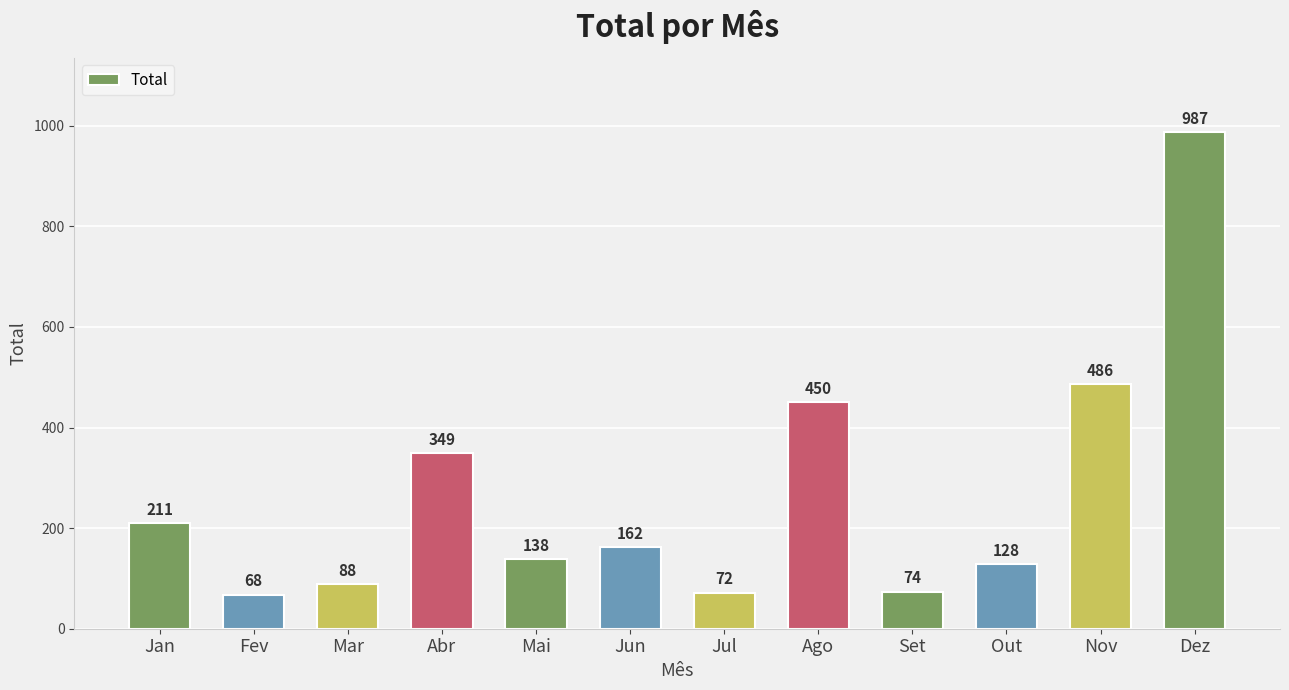

How many data points are less than 162?

6